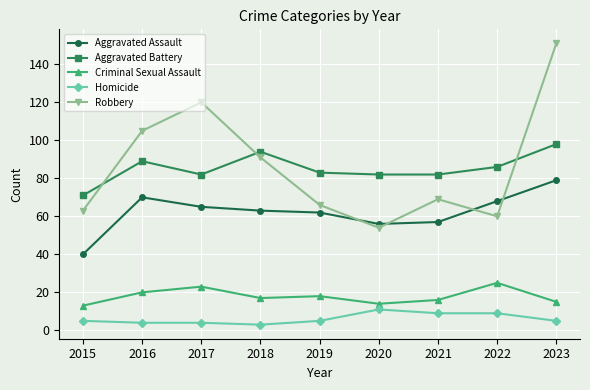

Where is the first local maximum for Aggravated Battery?

2016